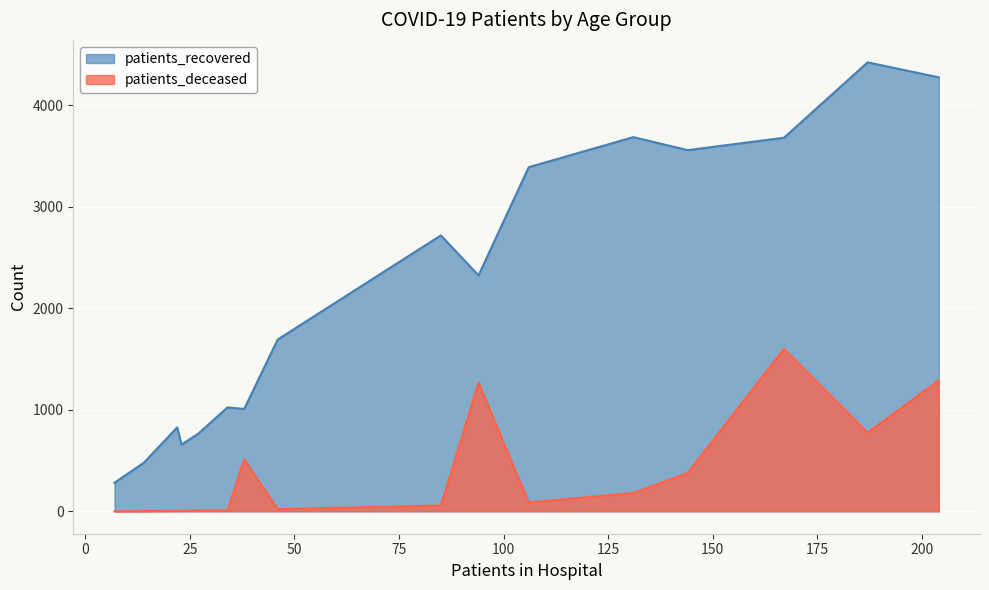

Rank the series by their average value, from highest to lowest.

patients_recovered, patients_deceased